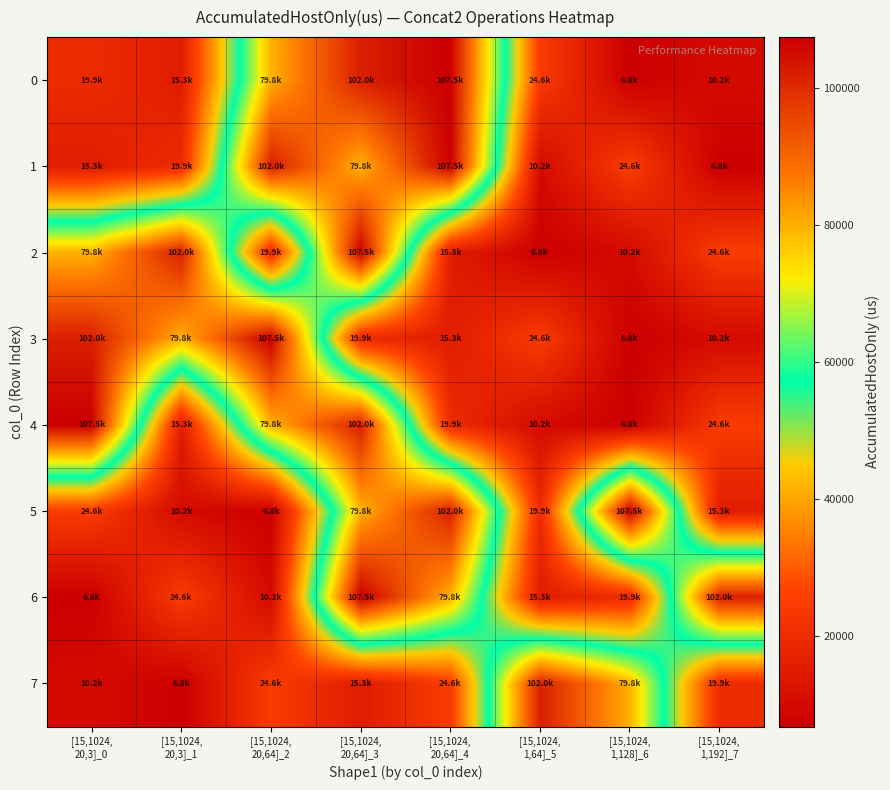

Which category has the lowest value across all series?

[15,1024,
1,128]_6